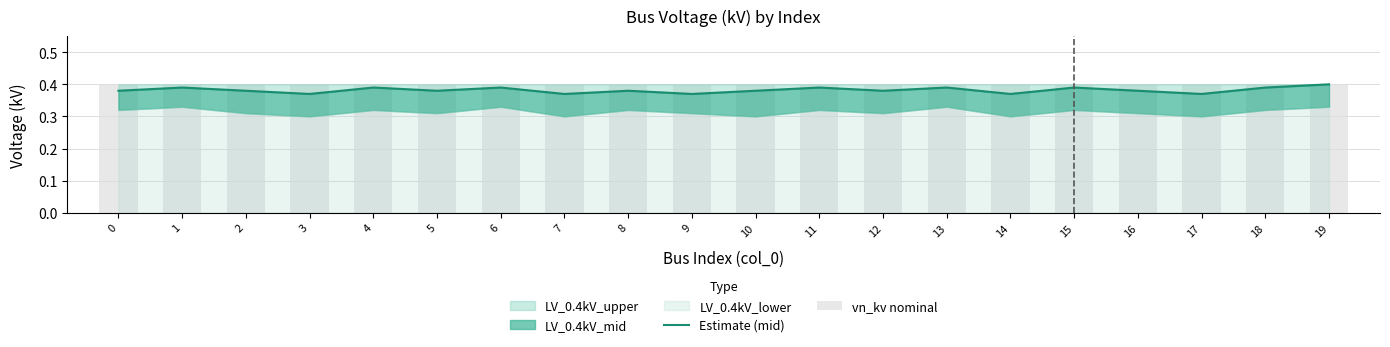

Between 13 and 18, which is larger?

13